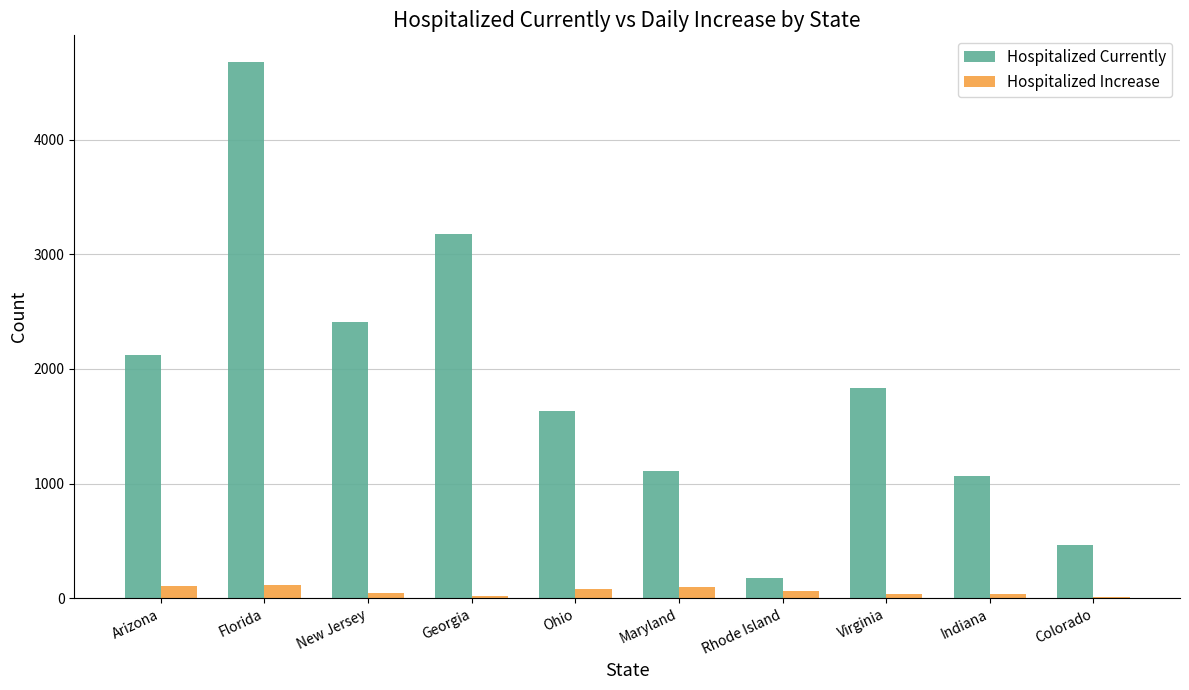

Between Florida and Maryland, which series saw the biggest shift?

Hospitalized Currently